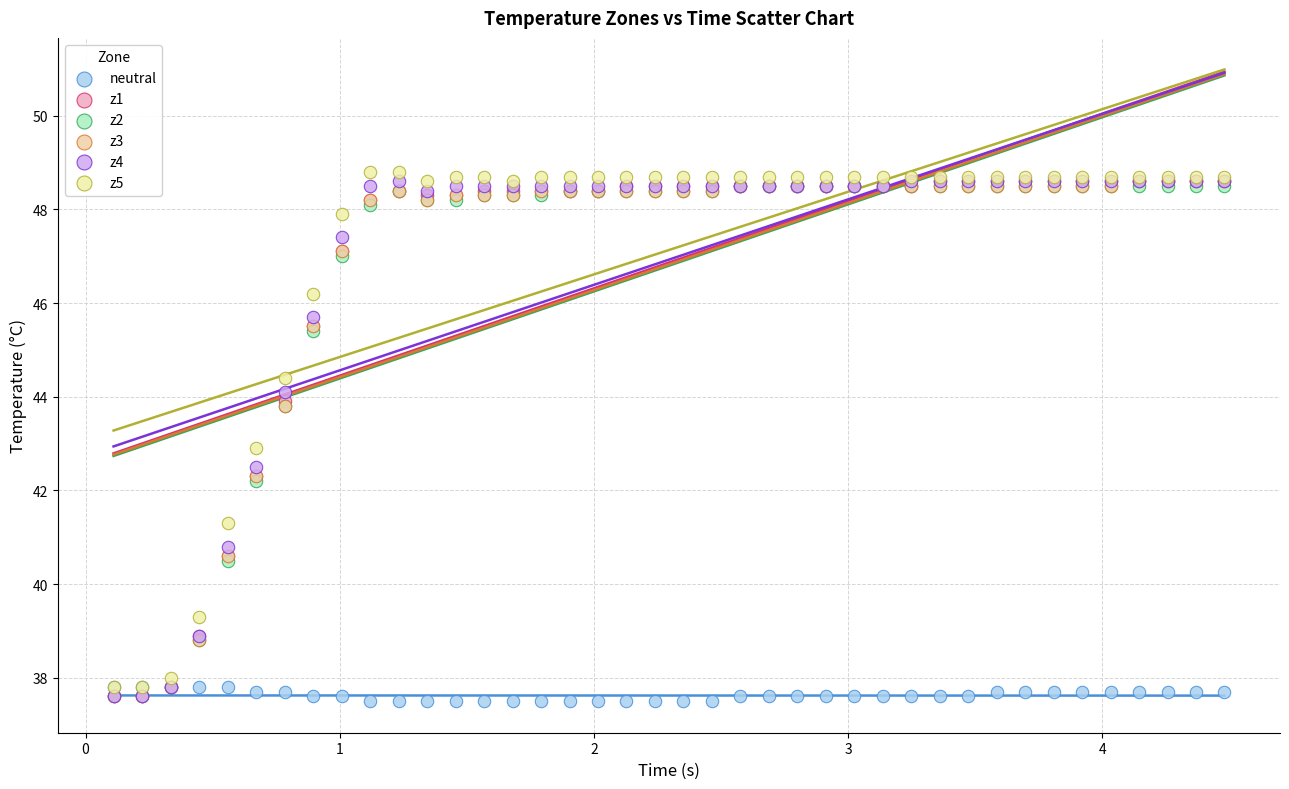

Which series reaches the maximum Y coordinate?

z5